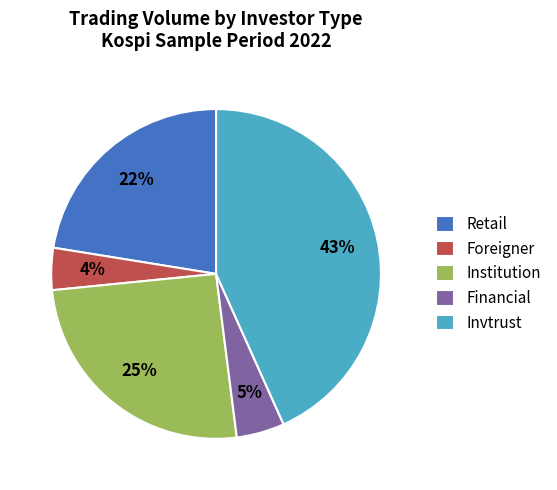

To the nearest percent, what portion does Foreigner represent?

4%